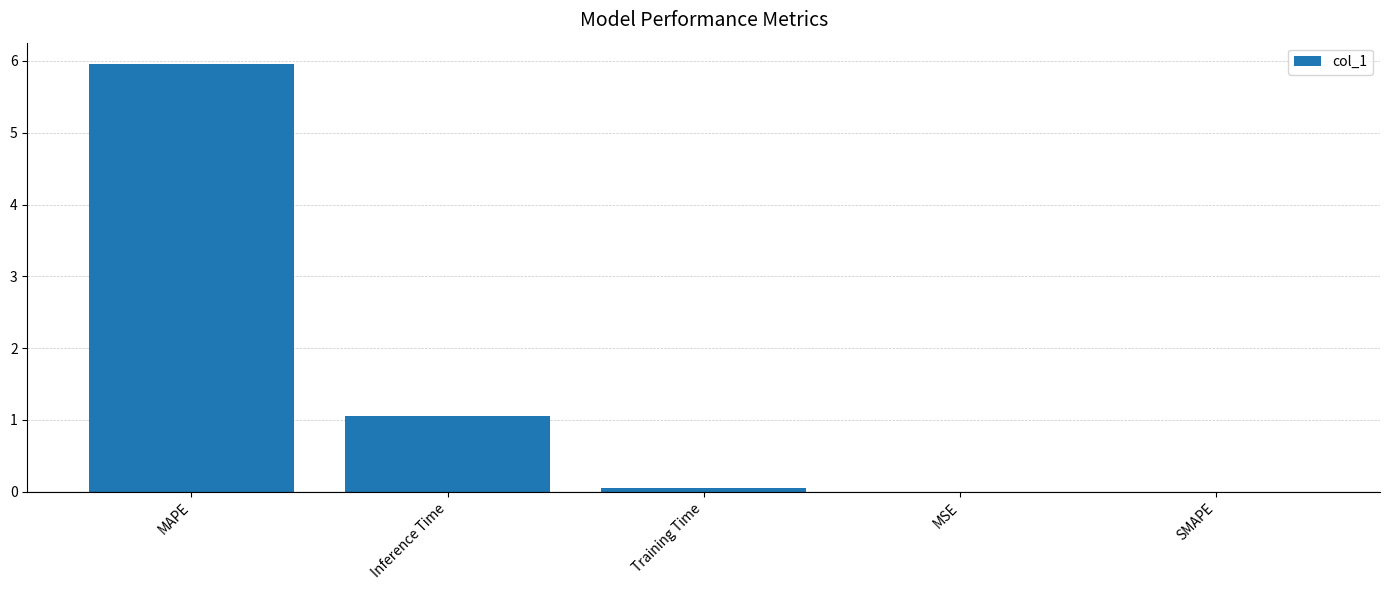

Count the number of categories in the chart.

5